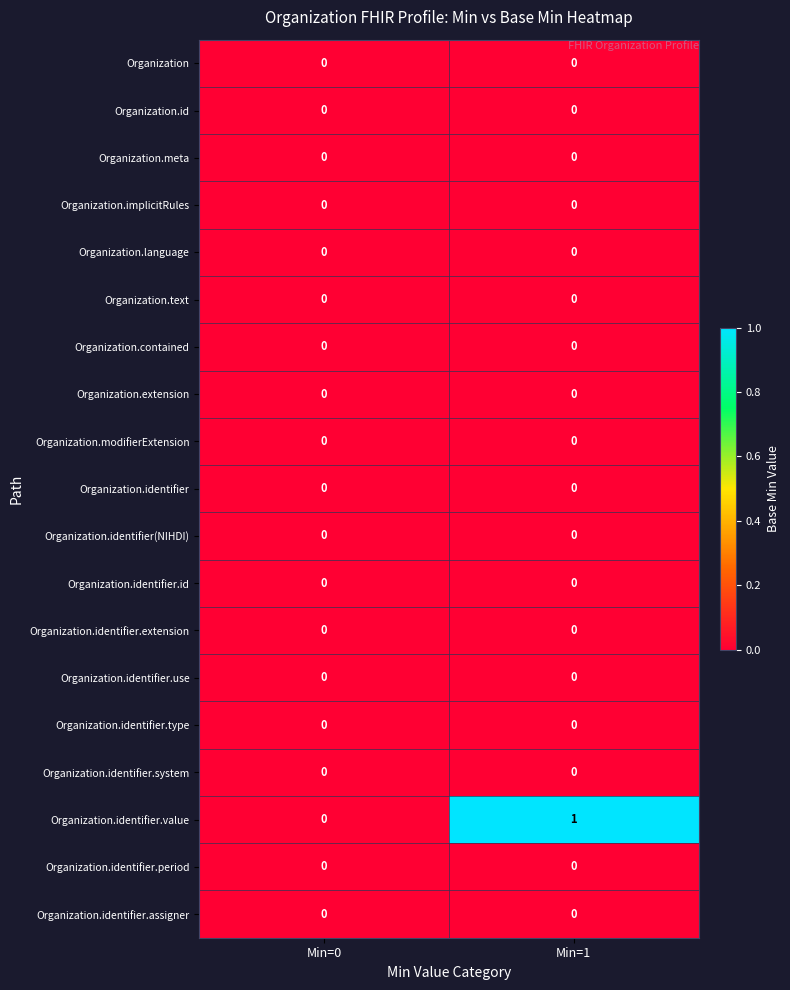

What is the total value across all series at Min=1?

1